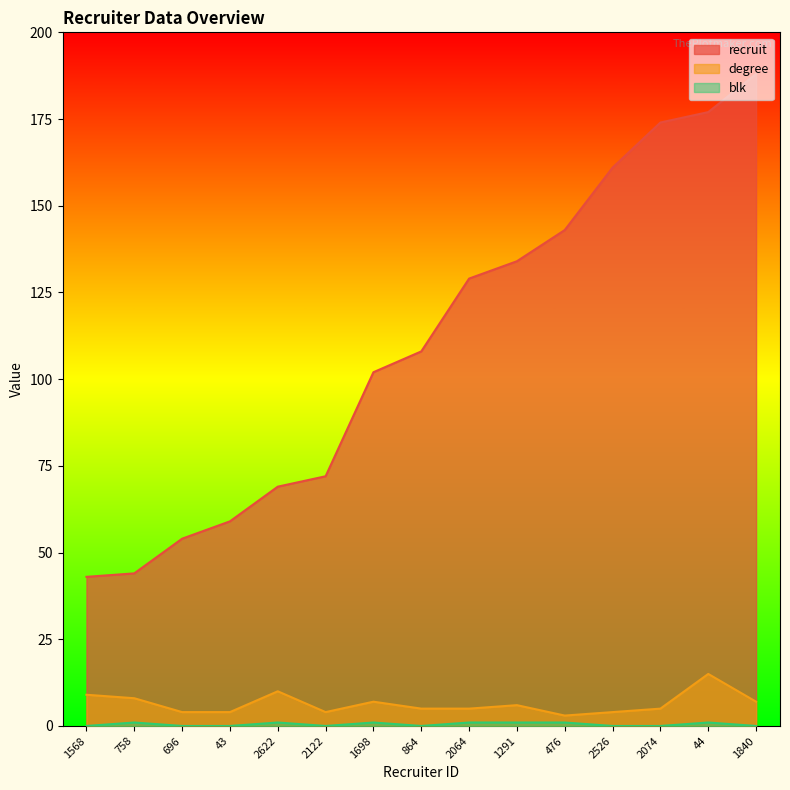

True or false: blk has more than 2 interior local peaks.

True